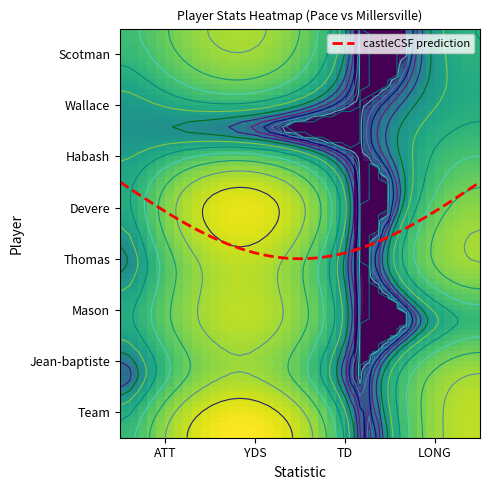

At which category does the chart reach its peak across all series?

YDS